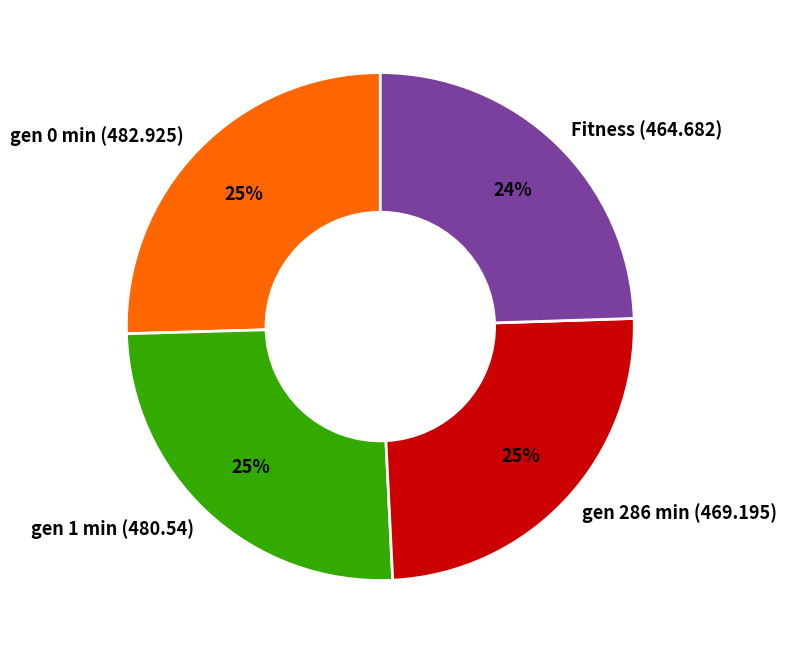

How many slices are in this pie chart?

4